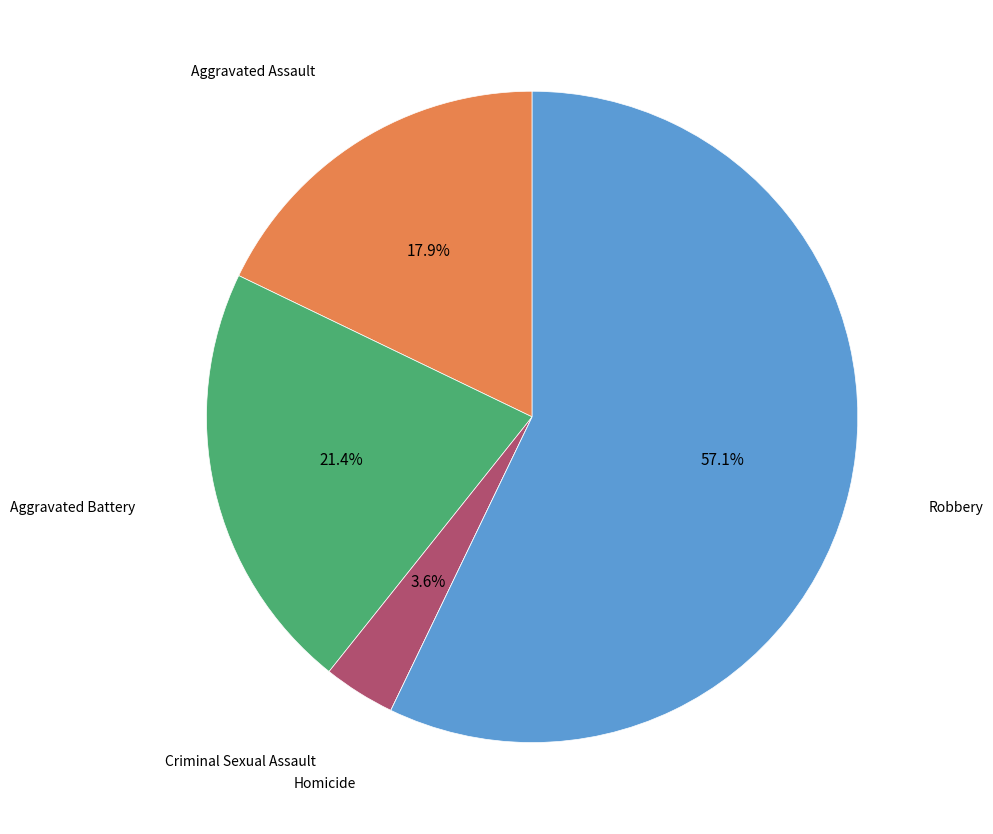

Is there a majority slice in this chart?

Yes